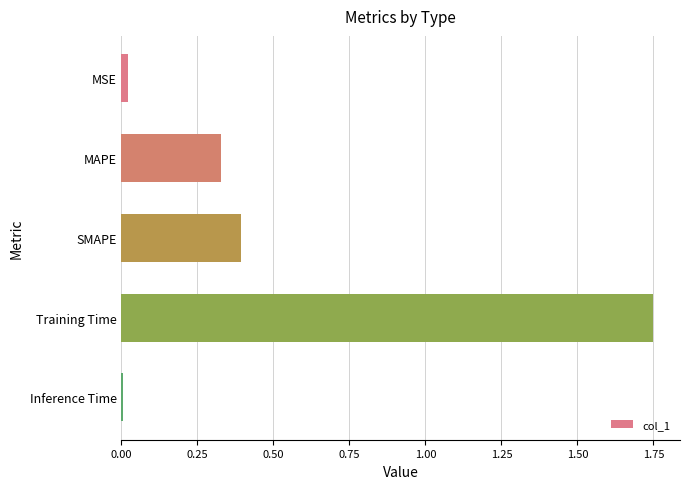

List the labels in order of value, smallest first.

Inference Time, MSE, MAPE, SMAPE, Training Time